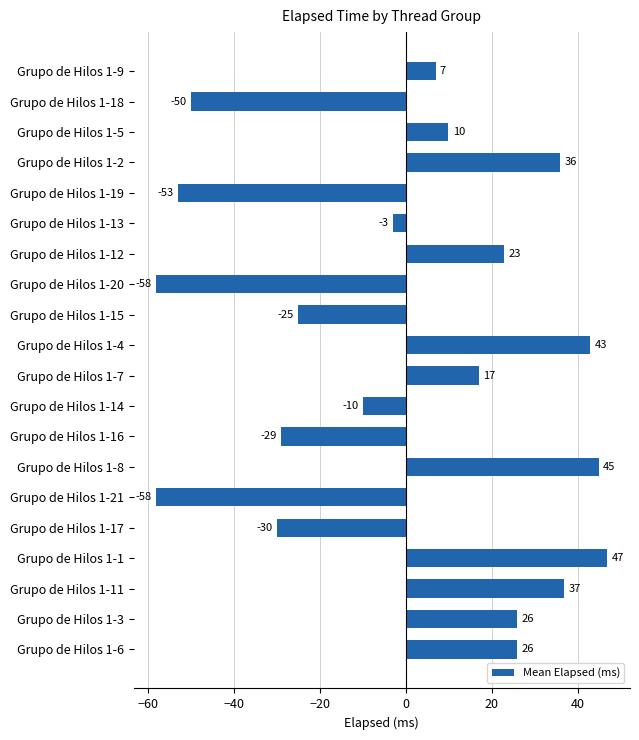

What is the label of the 4th bar from the top?

Grupo de Hilos 1-2